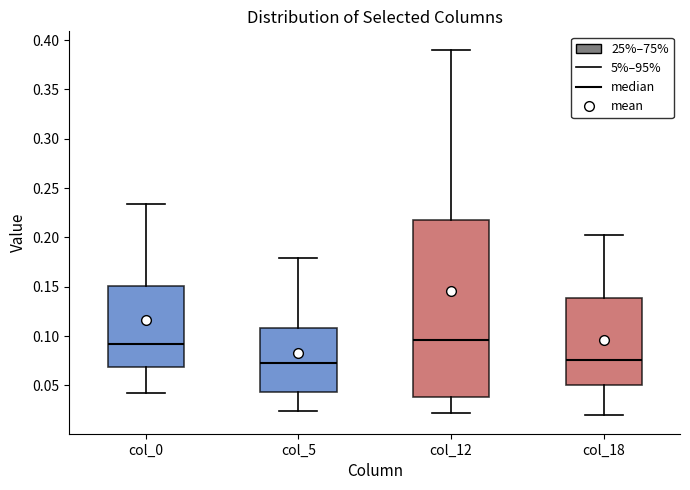

Comparing the boxes themselves (not the whiskers), which one is the tallest?

col_12